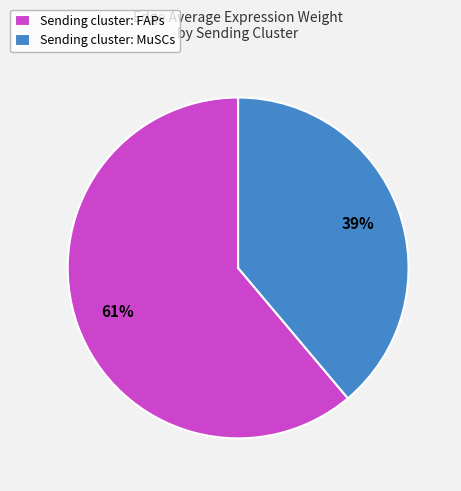

What is the ratio of the value at Sending cluster: FAPs to the value at Sending cluster: MuSCs?

1.6